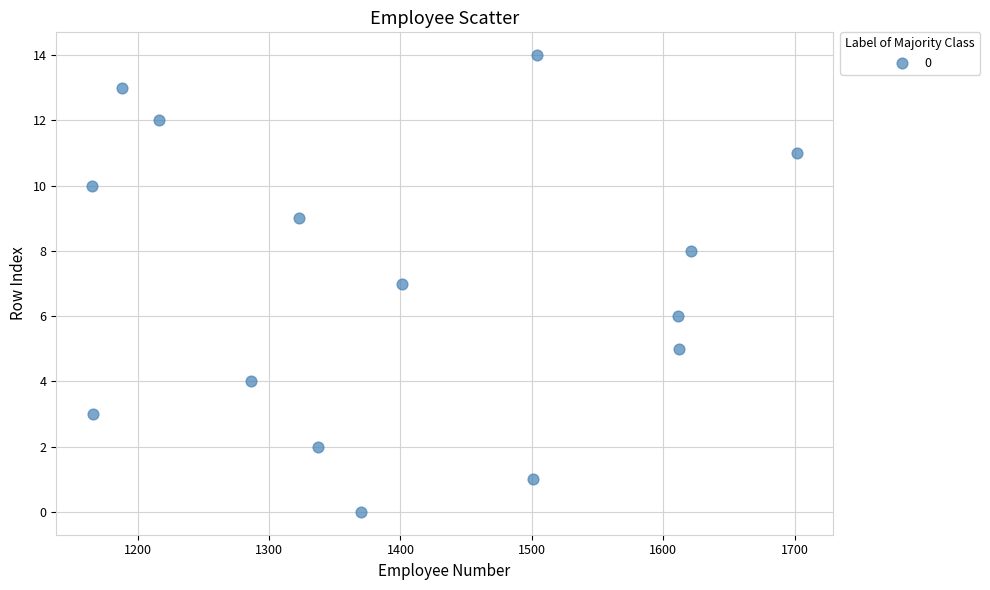

What is the range of Y values (max minus min)?

14